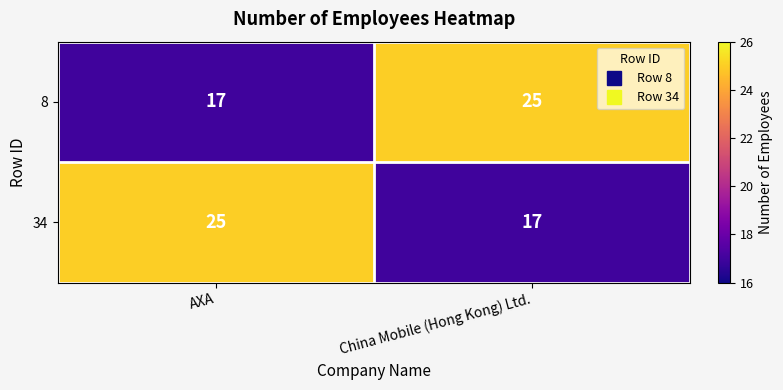

Read the 34 value at China Mobile (Hong Kong) Ltd..

17